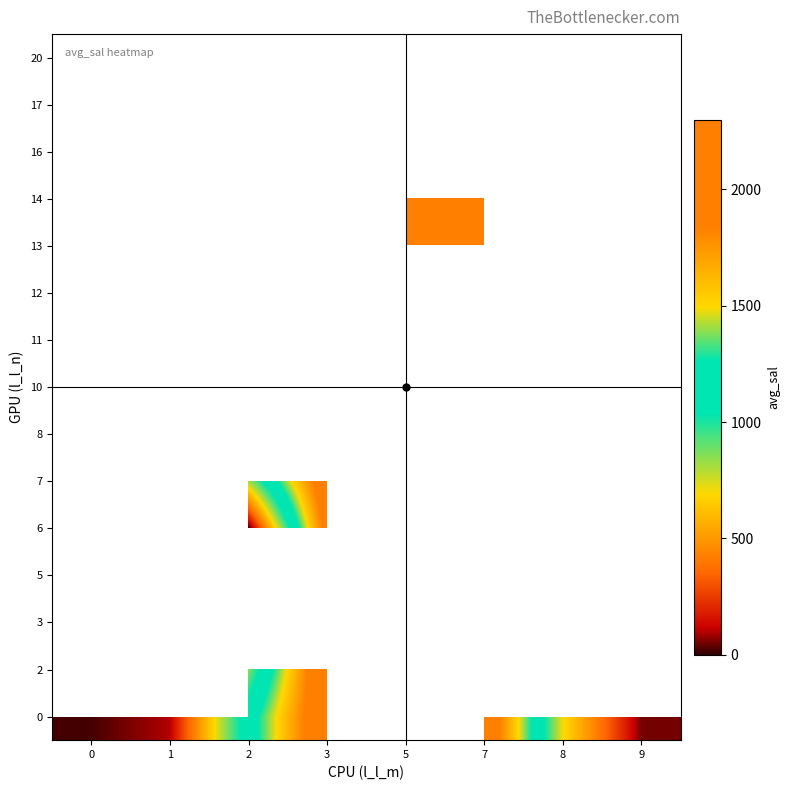

What is the spread (max minus min) of values at 8?

932.1